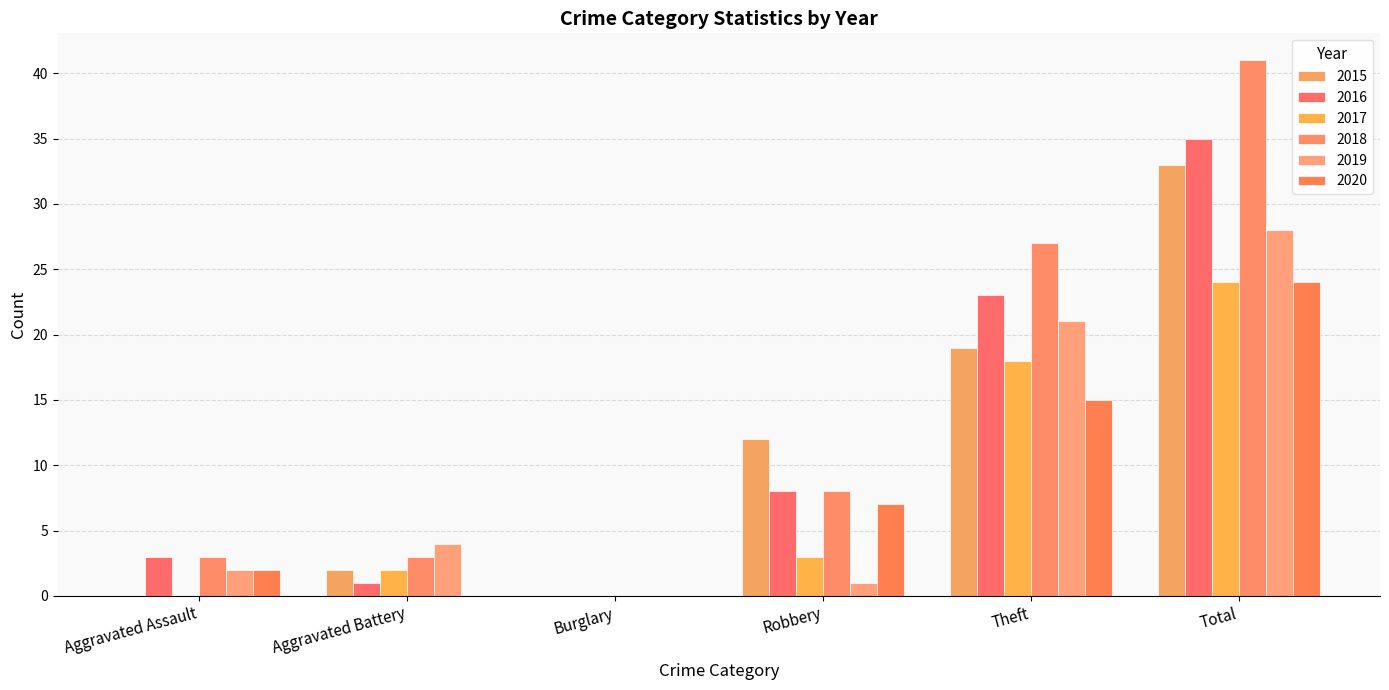

Which has a higher value, Theft or Aggravated Battery?

Theft